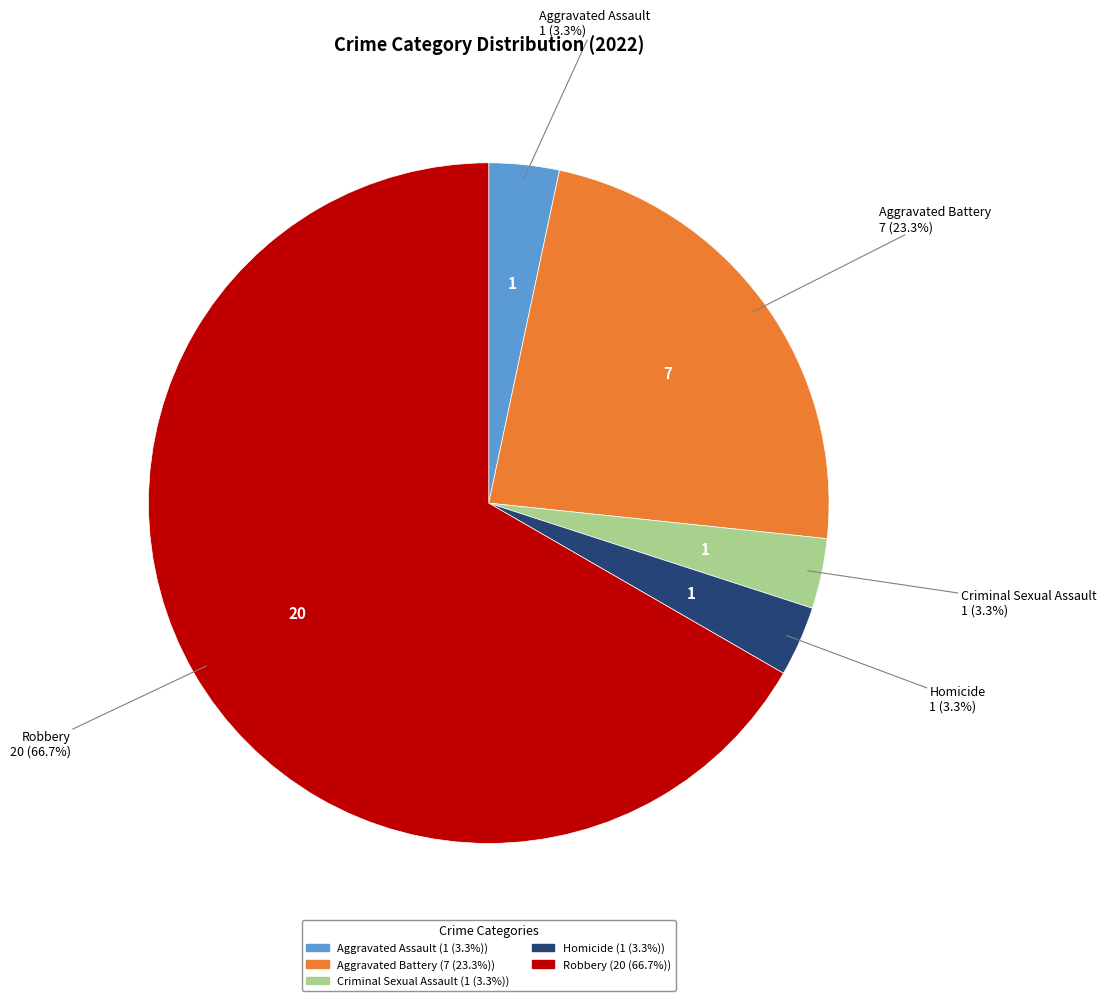

What portion of the pie excludes Homicide?

96.7%